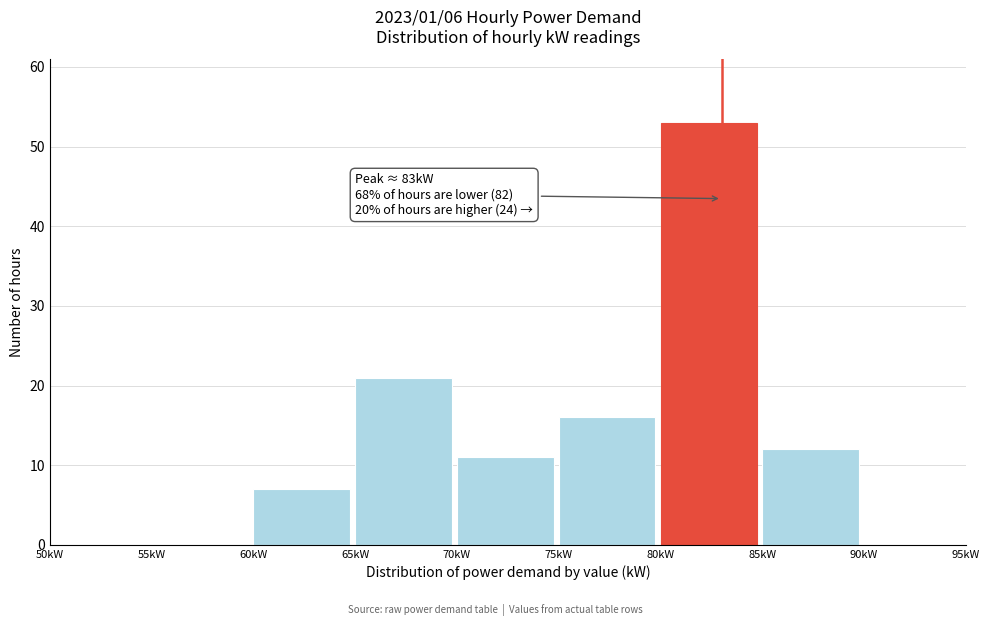

Which range on the x-axis has the tallest bar?

80 to 85